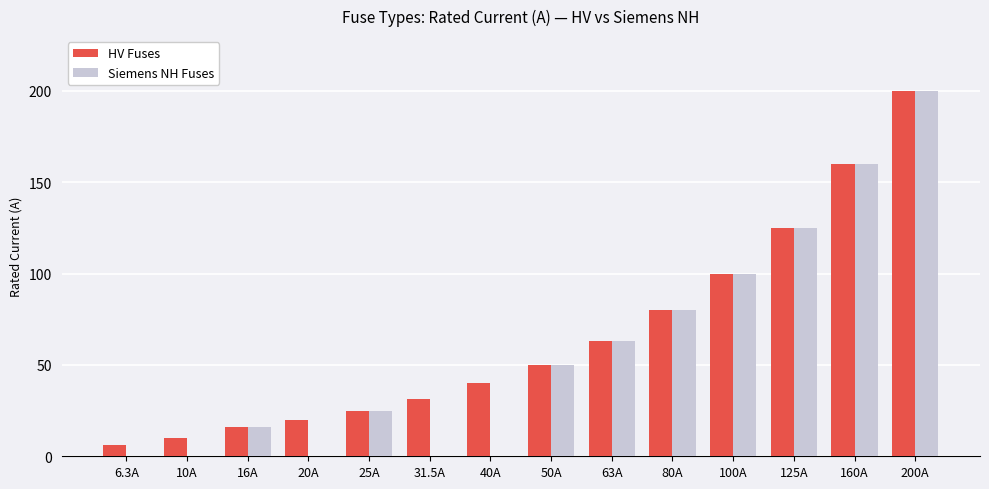

What is the total value across all series at 63A?

126.0